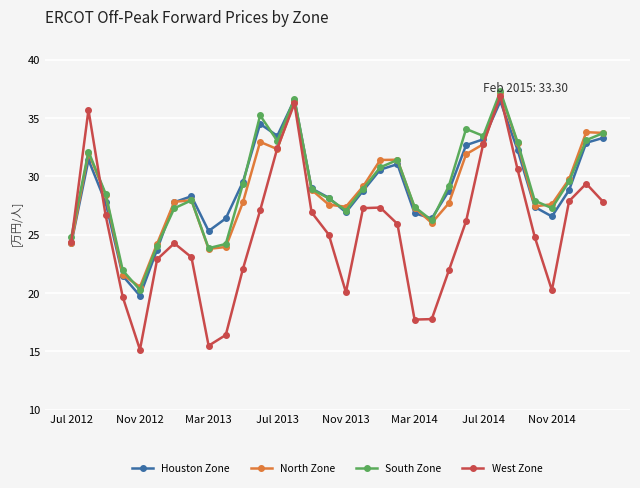

What are all the series names shown in the legend?

Houston Zone, North Zone, South Zone, West Zone